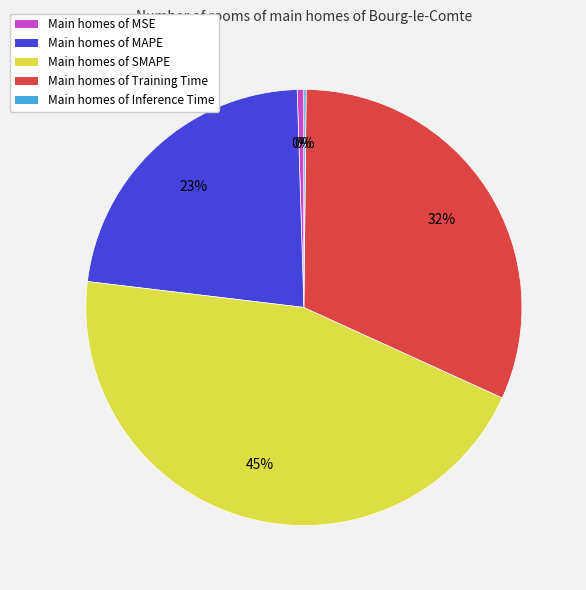

To the nearest percent, what is the average slice percentage?

20%